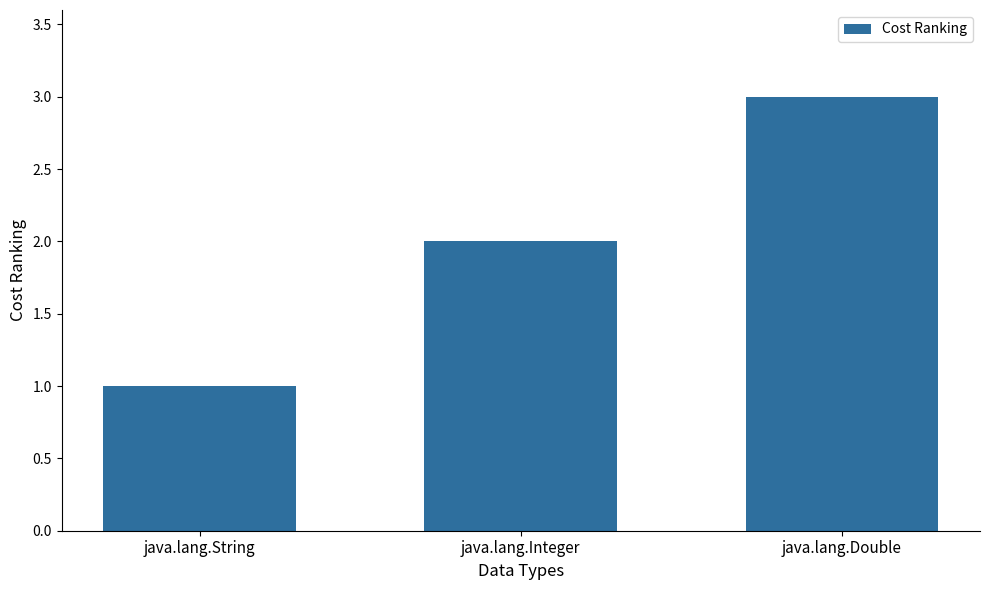

Approximately how many times larger is the value at java.lang.String compared to java.lang.Integer?

0.5